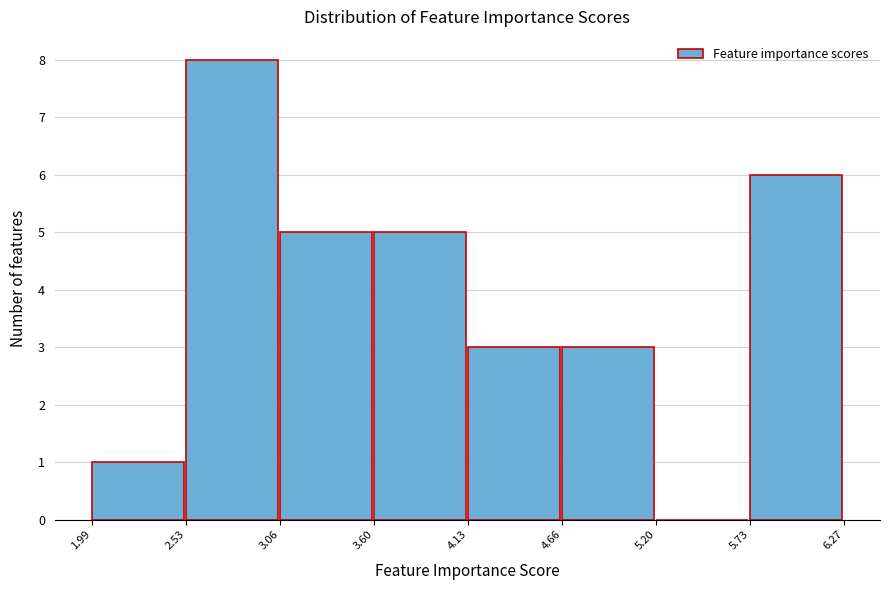

Reading left to right, list every bar in this chart as the range it spans on the x-axis followed by its height. The values are not printed on the chart, so give them approximately, as read against the axis.

1.99 to 2.53: 1
2.53 to 3.06: 8
3.06 to 3.60: 5
3.60 to 4.13: 5
4.13 to 4.66: 3
4.66 to 5.20: 3
5.20 to 5.73: 0
5.73 to 6.27: 6